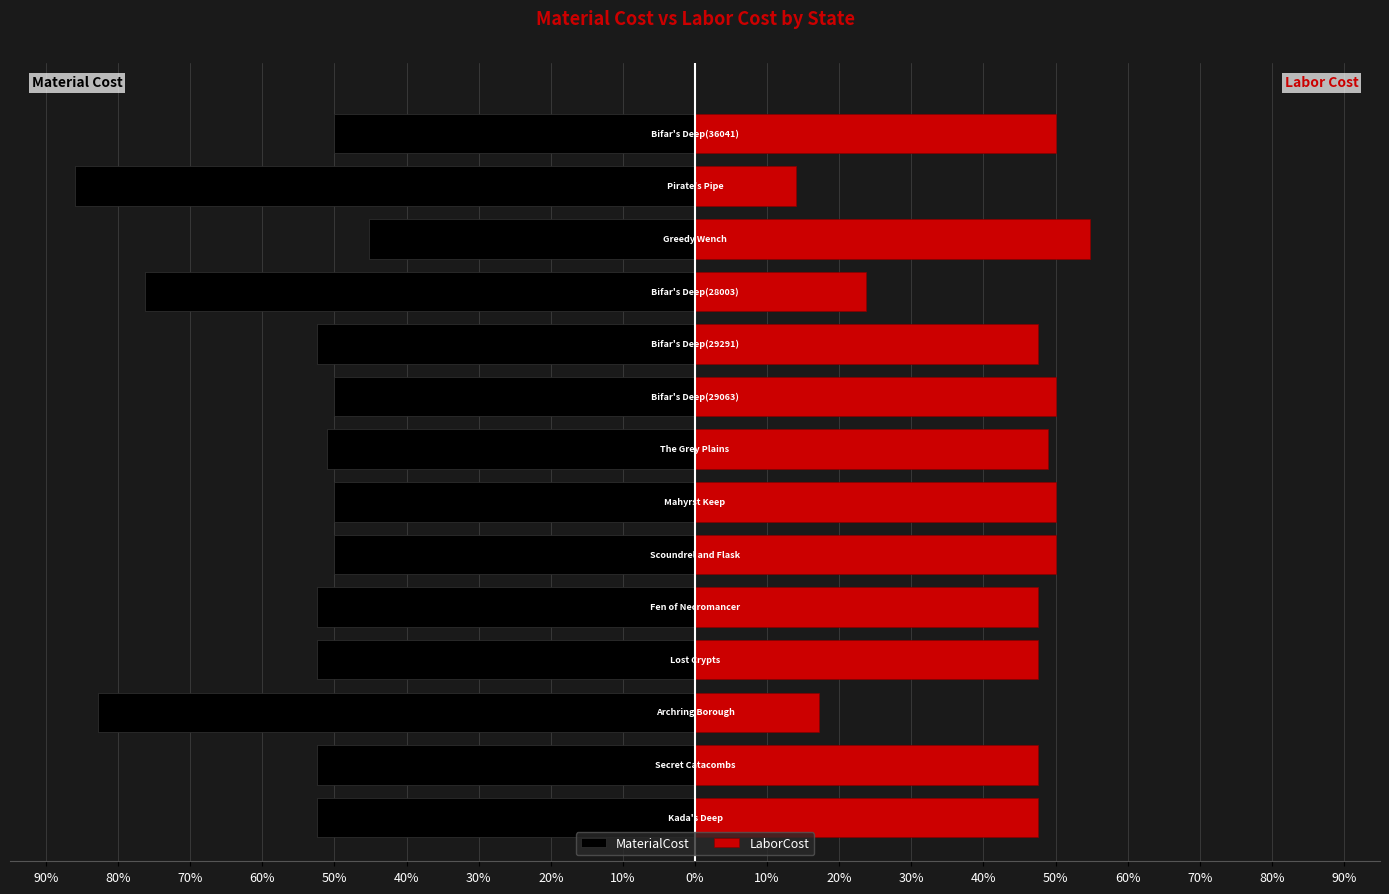

What is the minimum value shown in the chart?

-86.1